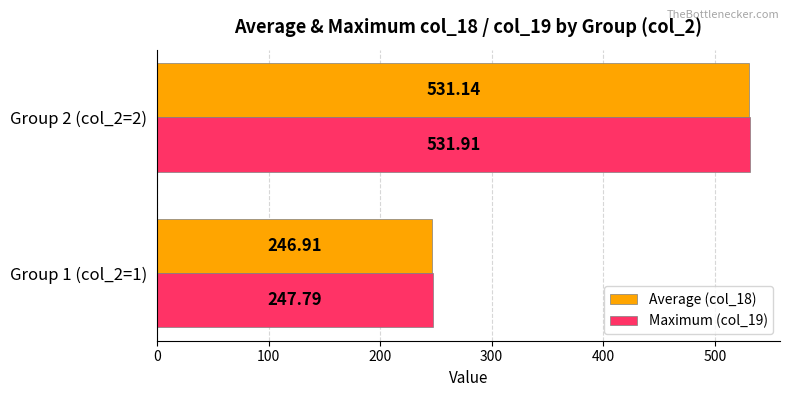

What are all the series names shown in the legend?

Average (col_18), Maximum (col_19)